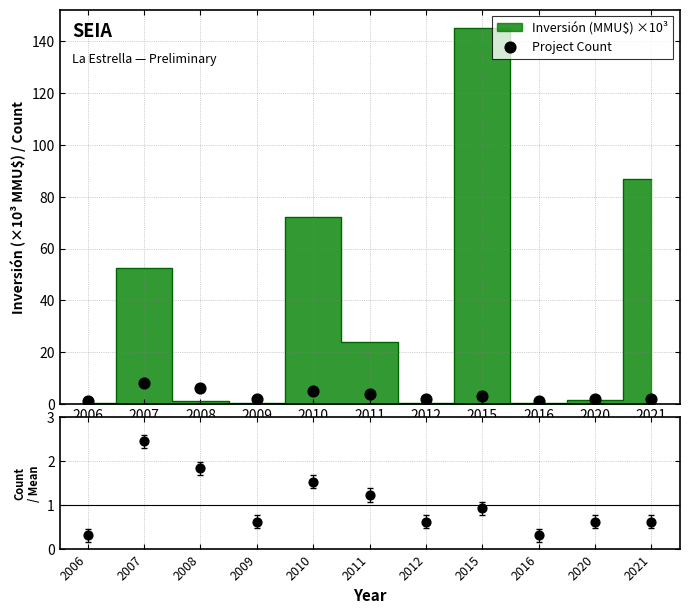

At how many categories does at least one series exceed 1?

9